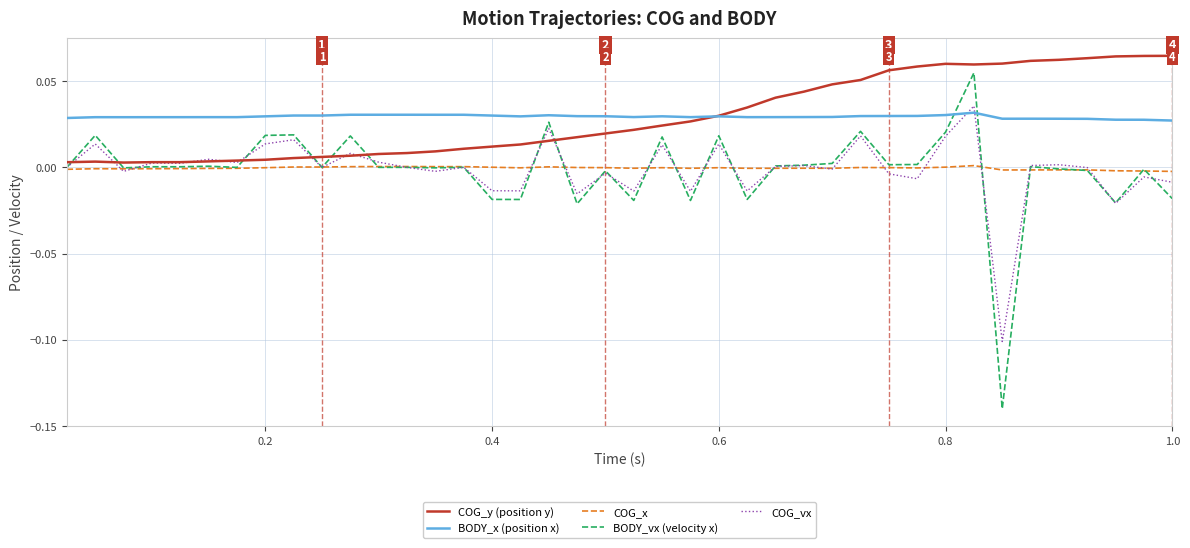

What are all the series names shown in the legend?

COG_y (position y), BODY_x (position x), COG_x, BODY_vx (velocity x), COG_vx